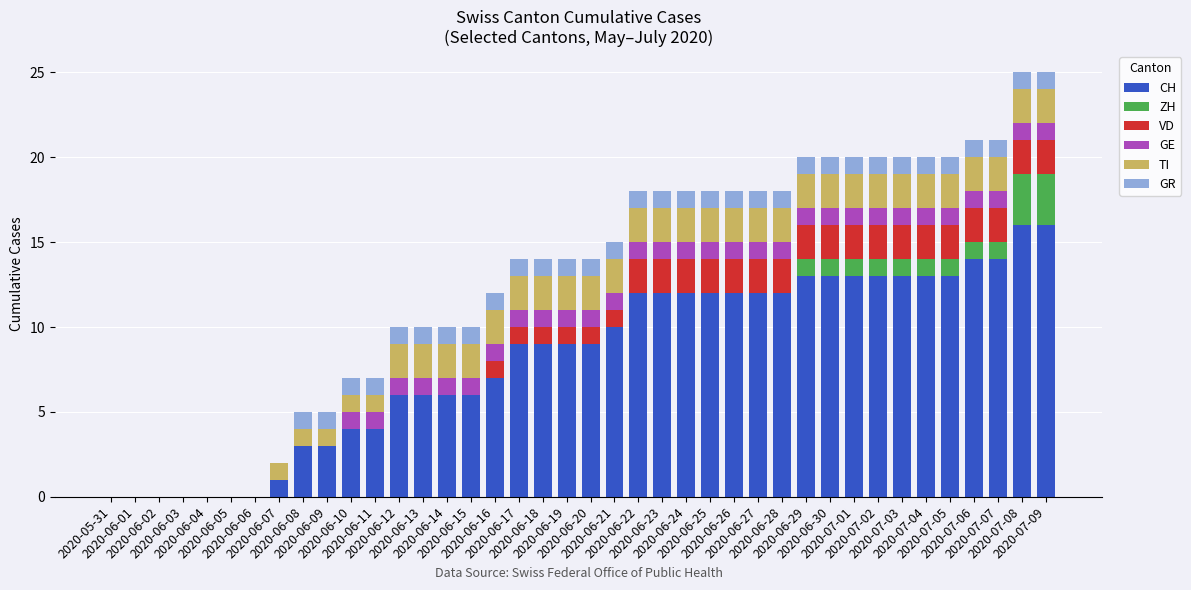

What is the highest value of the CH series?

16